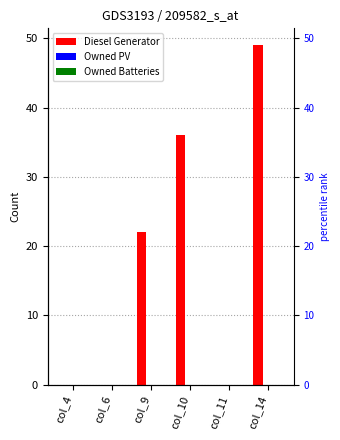

Reading left to right, list all the values displayed in this chart.

Diesel Generator: col_4=0	col_6=0	col_9=22	col_10=36	col_11=0	col_14=49
Owned PV: col_4=0	col_6=0	col_9=0	col_10=0	col_11=0	col_14=0
Owned Batteries: col_4=0	col_6=0	col_9=0	col_10=0	col_11=0	col_14=0